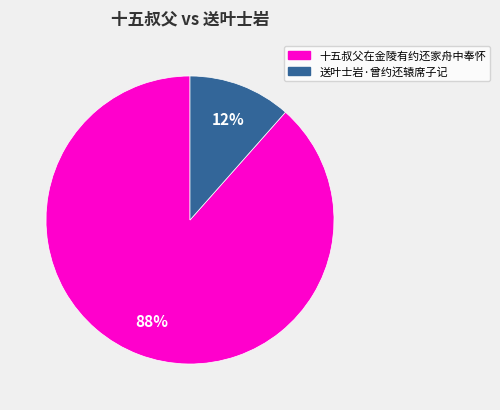

To the nearest percent, what is the combined percentage of 送叶士岩·曾约还辕席子记 and 十五叔父在金陵有约还家舟中奉怀?

100%